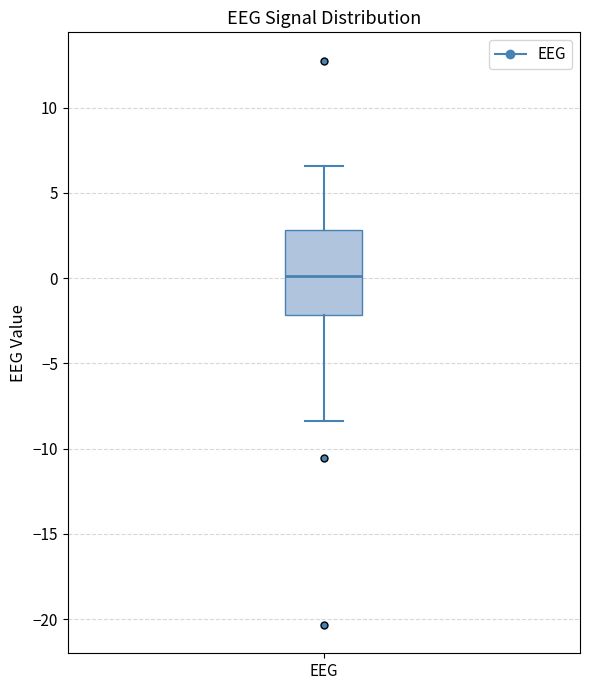

Where does the lower whisker of the box for EEG end on the y-axis? The values are not printed on the chart, so give them approximately, as read against the axis.

-8.5